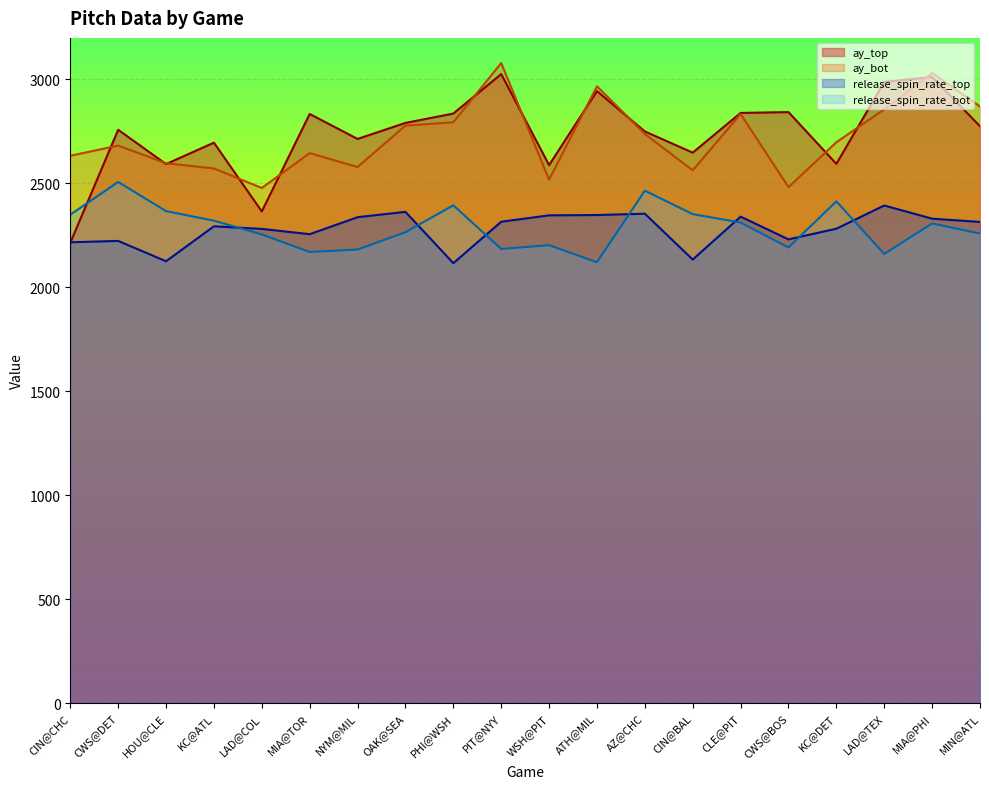

How many lines are shown in the chart?

4